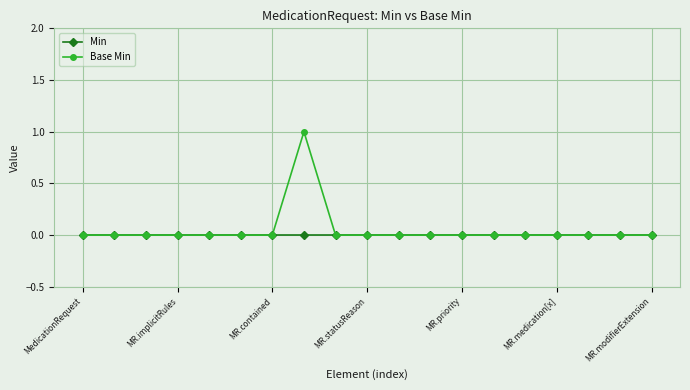

Rank the series by their maximum value, from highest to lowest.

Base Min, Min